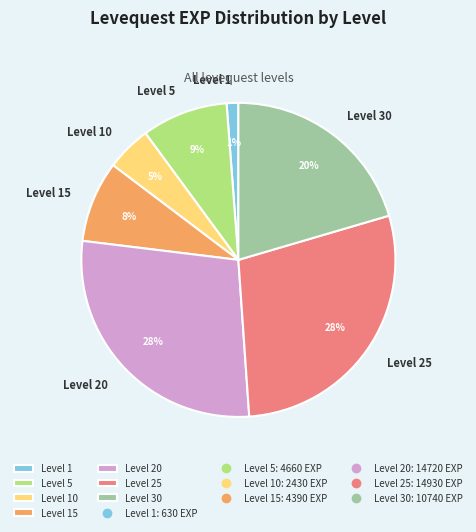

What percentage is the Level 20 slice, to the nearest percent?

28%